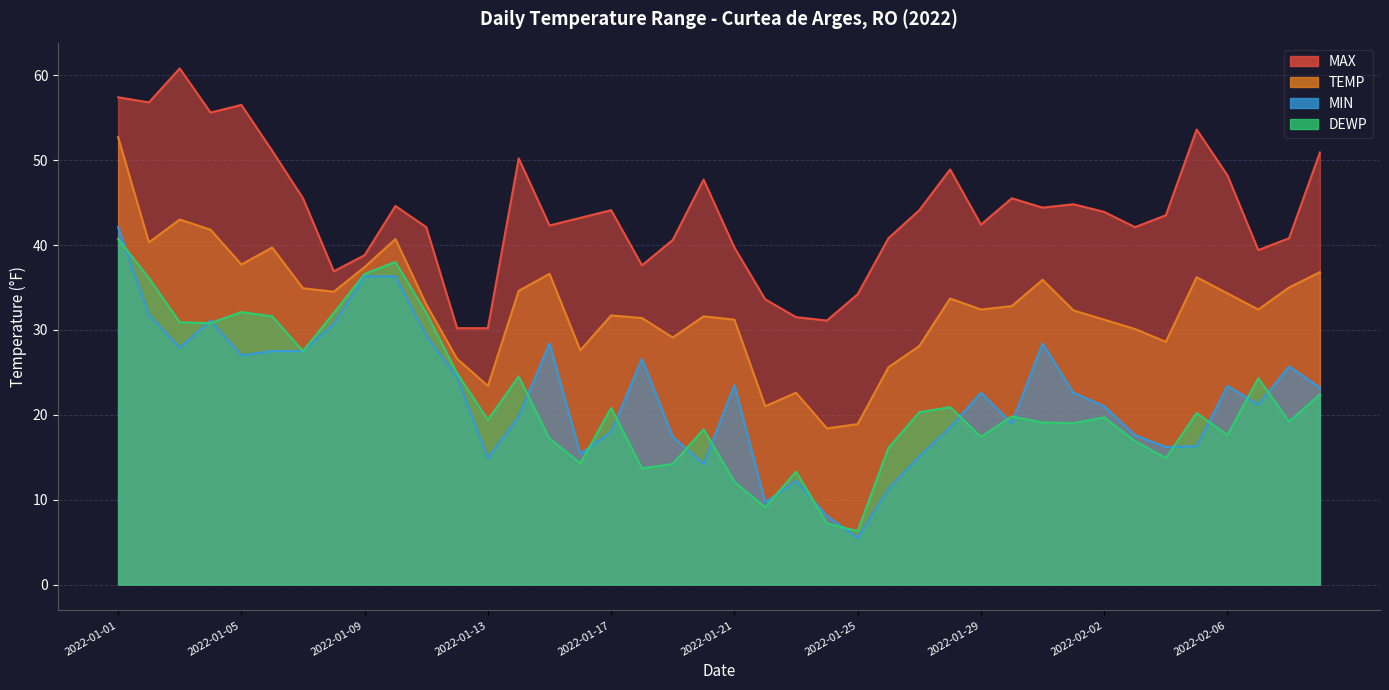

What is the label of the 14th point from the left?

2022-01-14